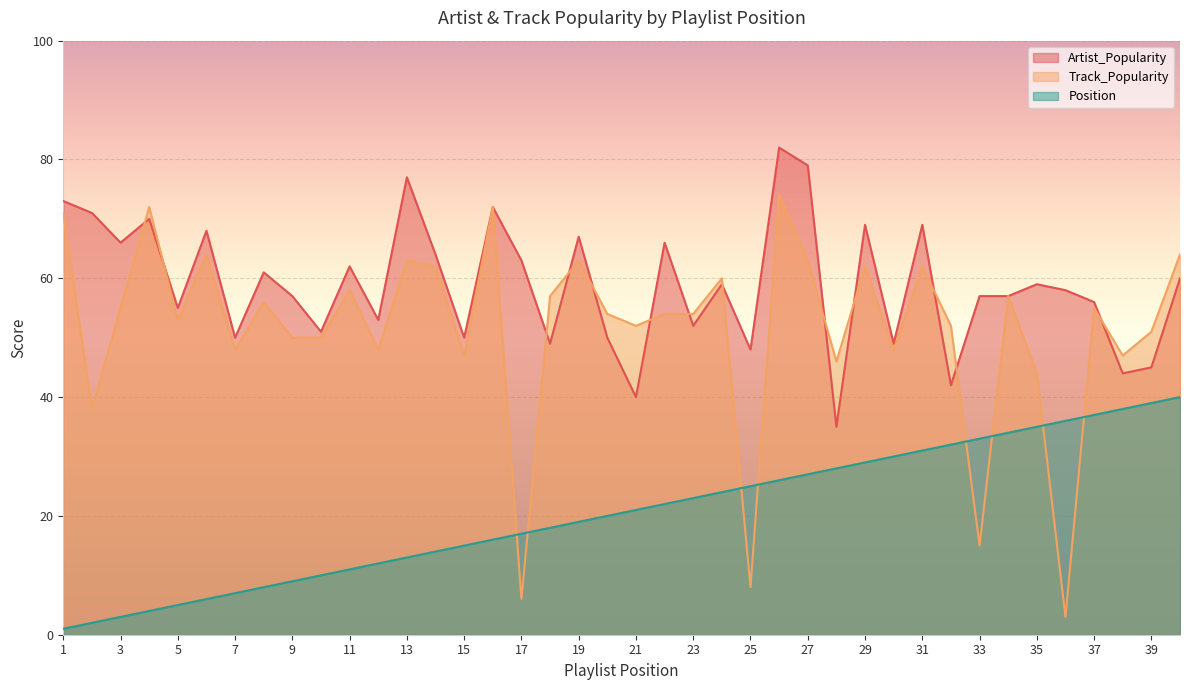

What is the value of the Artist_Popularity point at the 37th from the left?

56